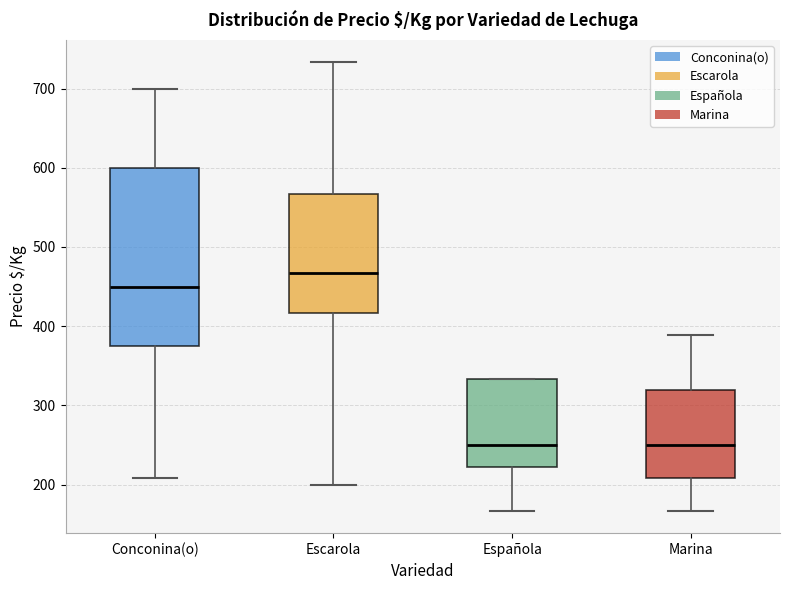

Reading left to right, read every box against the y-axis: the position of its median line, the range the box covers, and the ends of its whiskers. The values are not printed on the chart, so give them approximately, as read against the axis.

Conconina(o): median 450, box 380 to 600, whiskers 210 to 700
Escarola: median 470, box 420 to 570, whiskers 200 to 730
Española: median 250, box 220 to 330, whiskers 170 to 330
Marina: median 250, box 210 to 320, whiskers 170 to 390